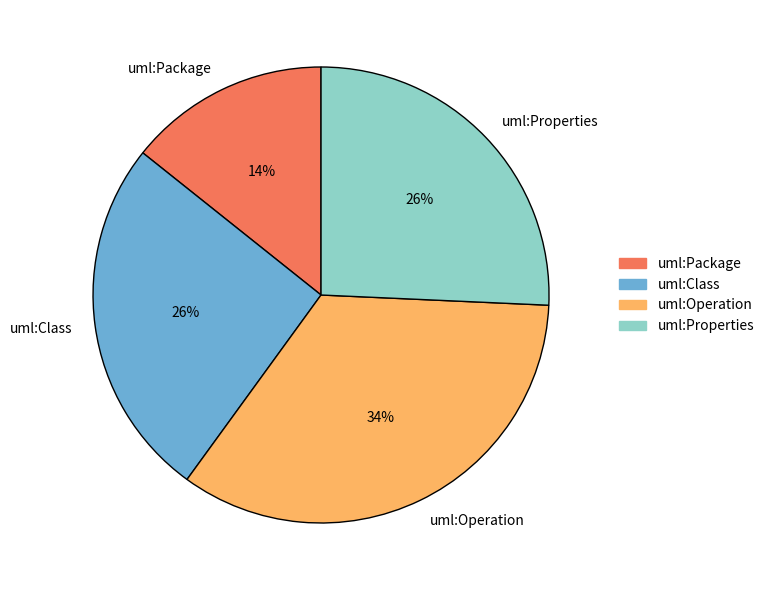

Combined, do uml:Class and uml:Operation account for over 50%?

Yes